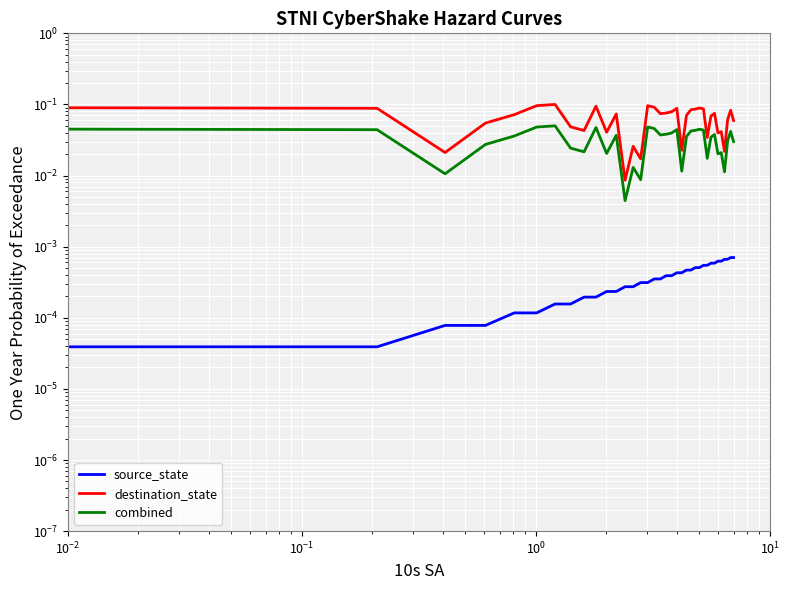

What is the sum of all combined values?

1.2